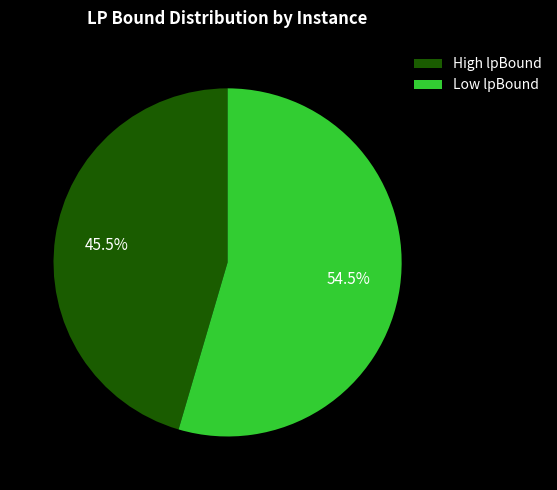

What percentage do High lpBound and Low lpBound together represent?

100.0%